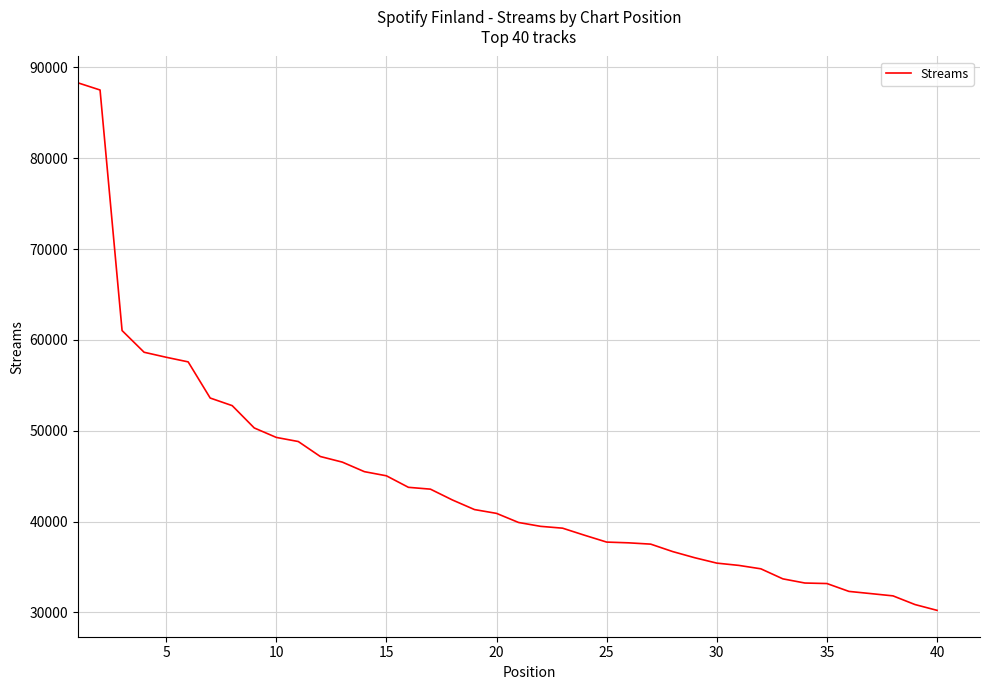

What is the difference between the maximum and minimum values?

58075